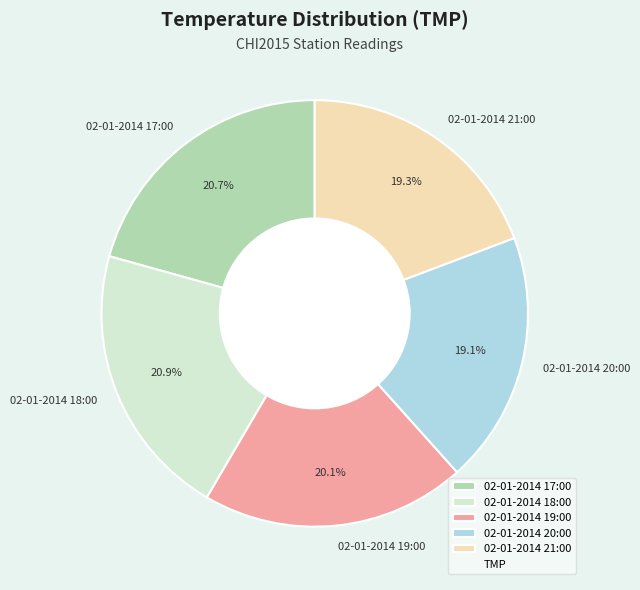

Is there a majority slice in this chart?

No